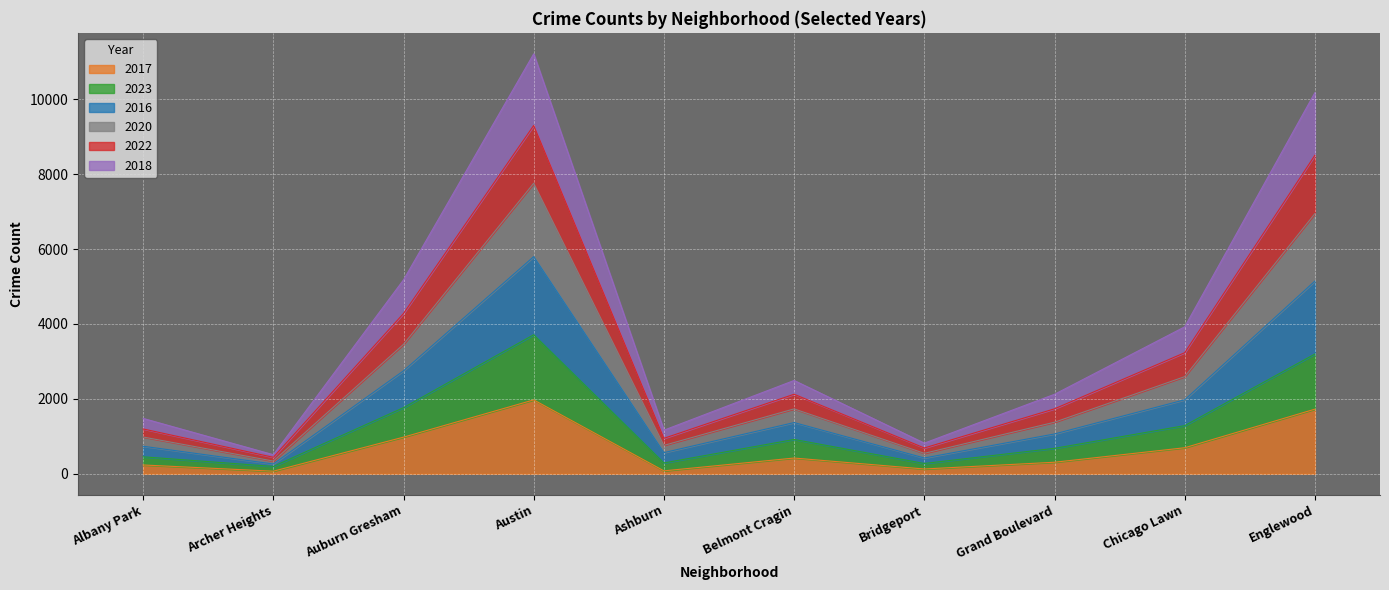

What are all the series names shown in the legend?

2017, 2023, 2016, 2020, 2022, 2018